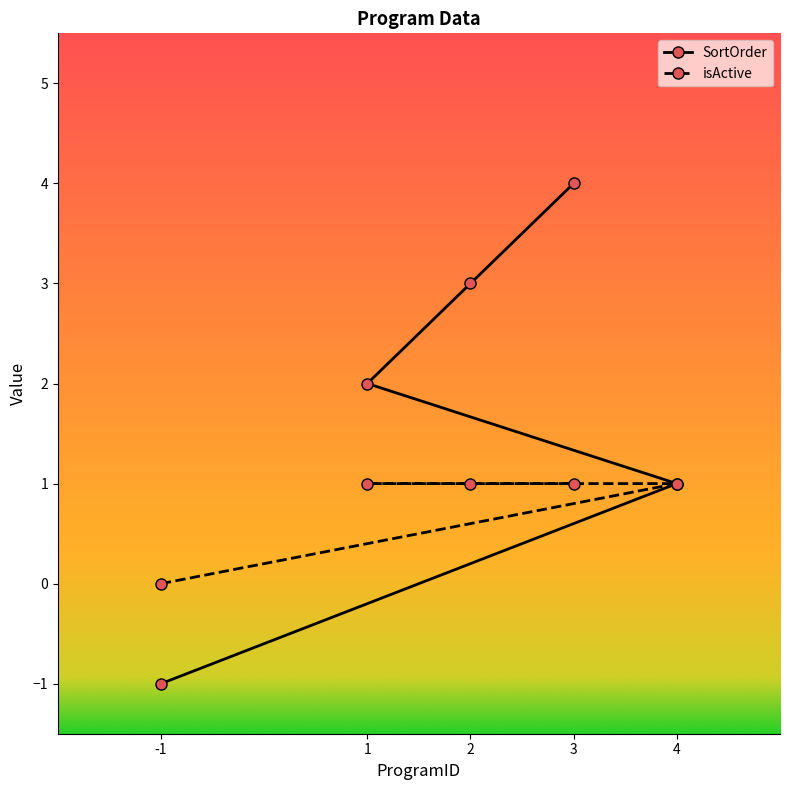

Between 1 and 4, which is larger?

1